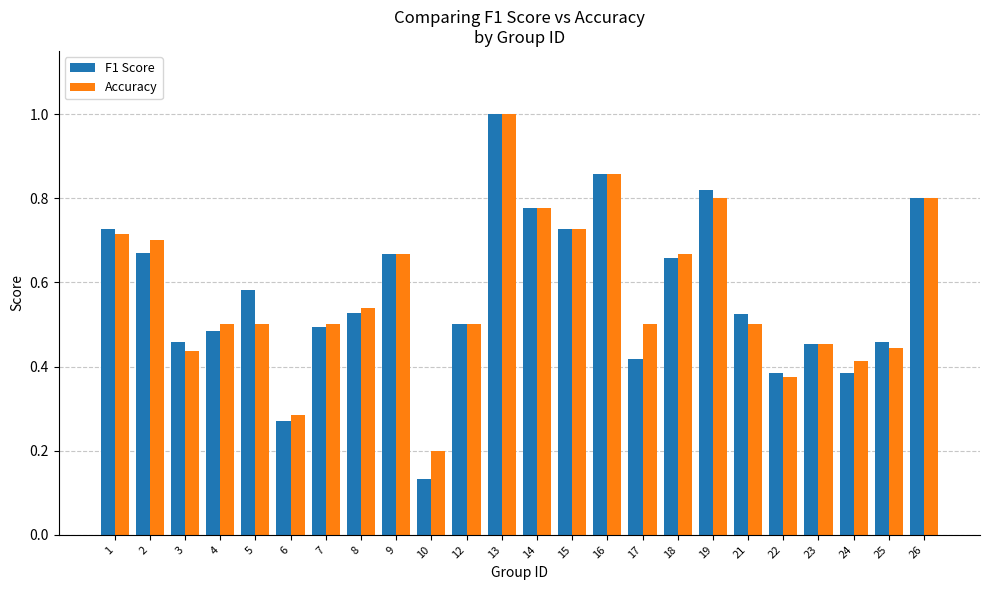

At which category is the sum across all series the highest?

13